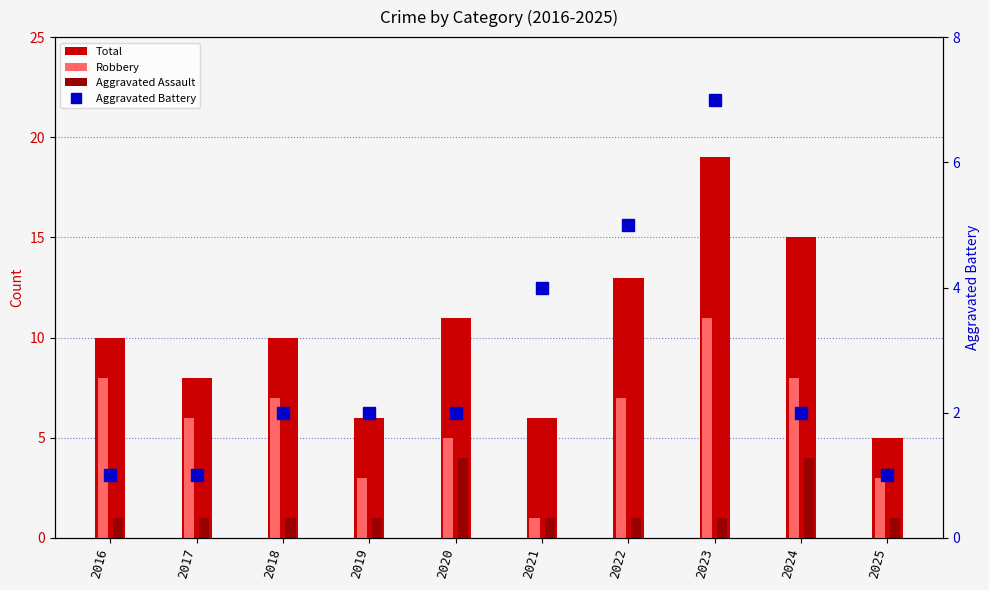

At which category does the chart reach its minimum across all series?

2021